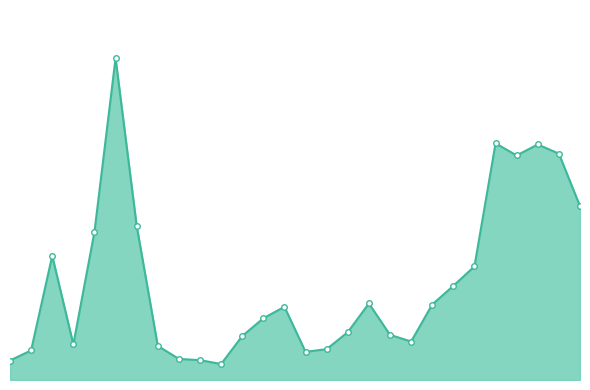

Does the chart have visible grid lines?

No